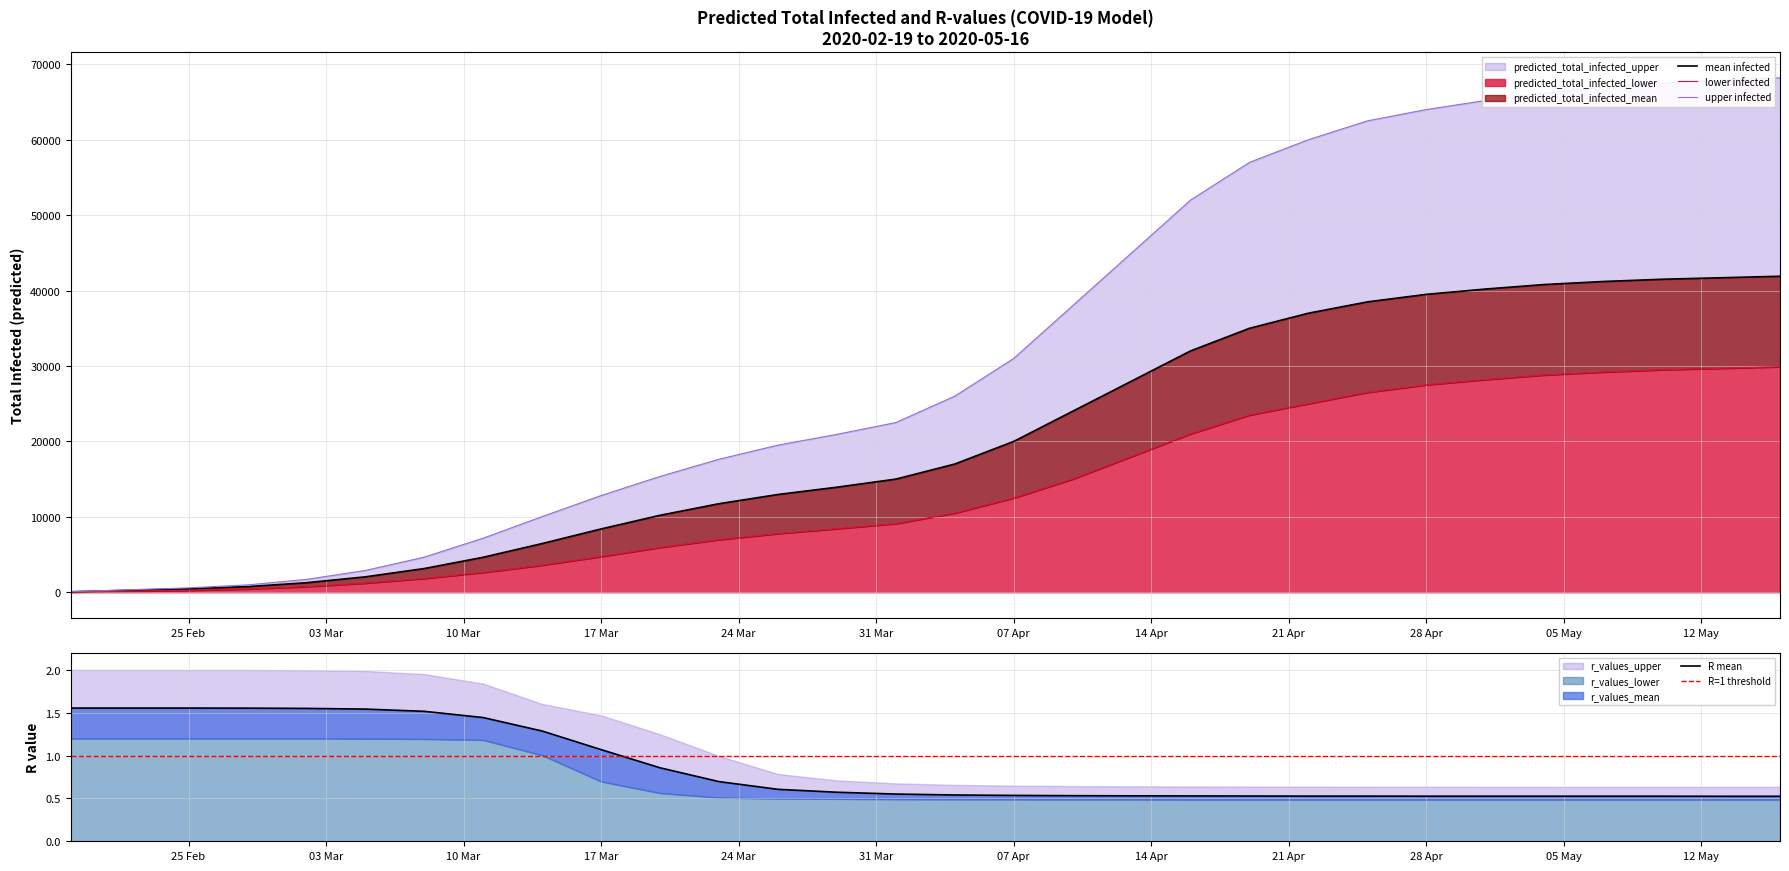

Does the chart have visible grid lines?

Yes